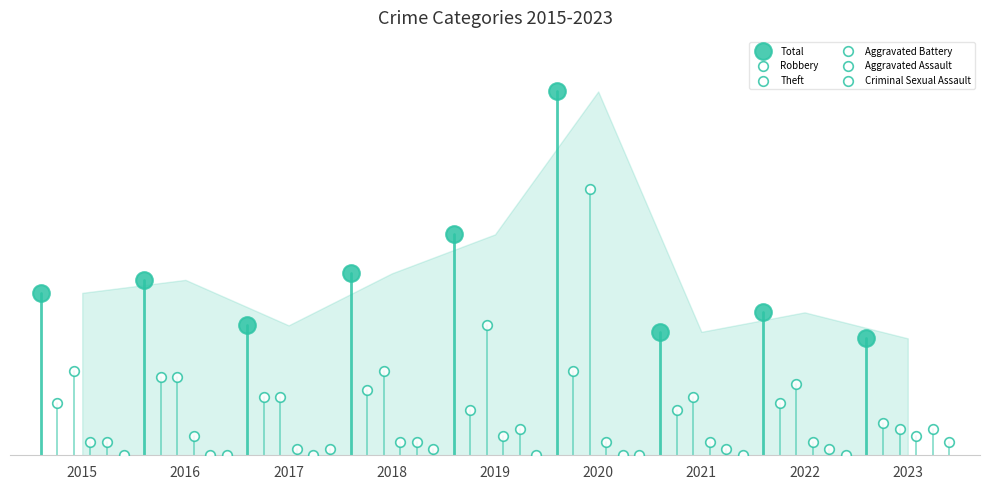

What are all the series names shown in the legend?

Total, Robbery, Theft, Aggravated Battery, Aggravated Assault, Criminal Sexual Assault